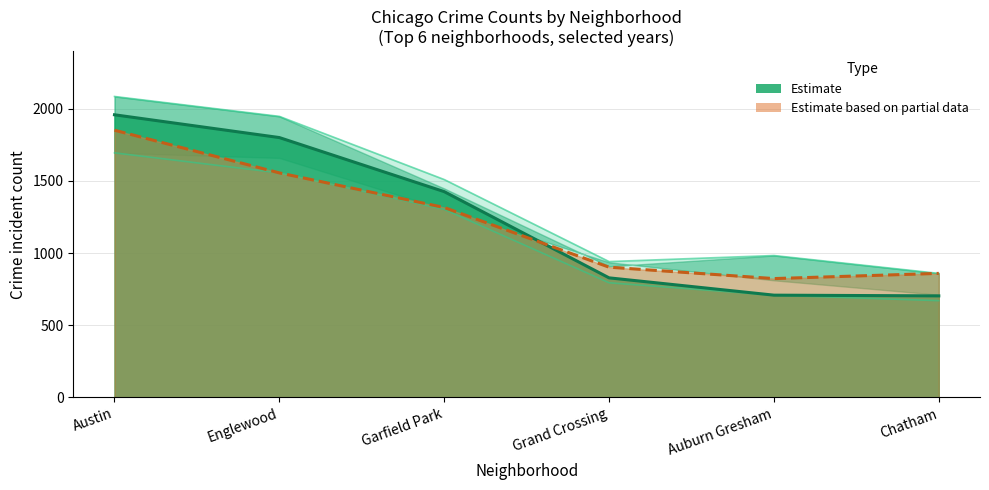

Reading left to right, list all the values displayed in this chart.

Estimate (2020): 1959	1801	1426	828	708	703
Estimate based on partial data (2023): 1852	1556	1316	902	823	859